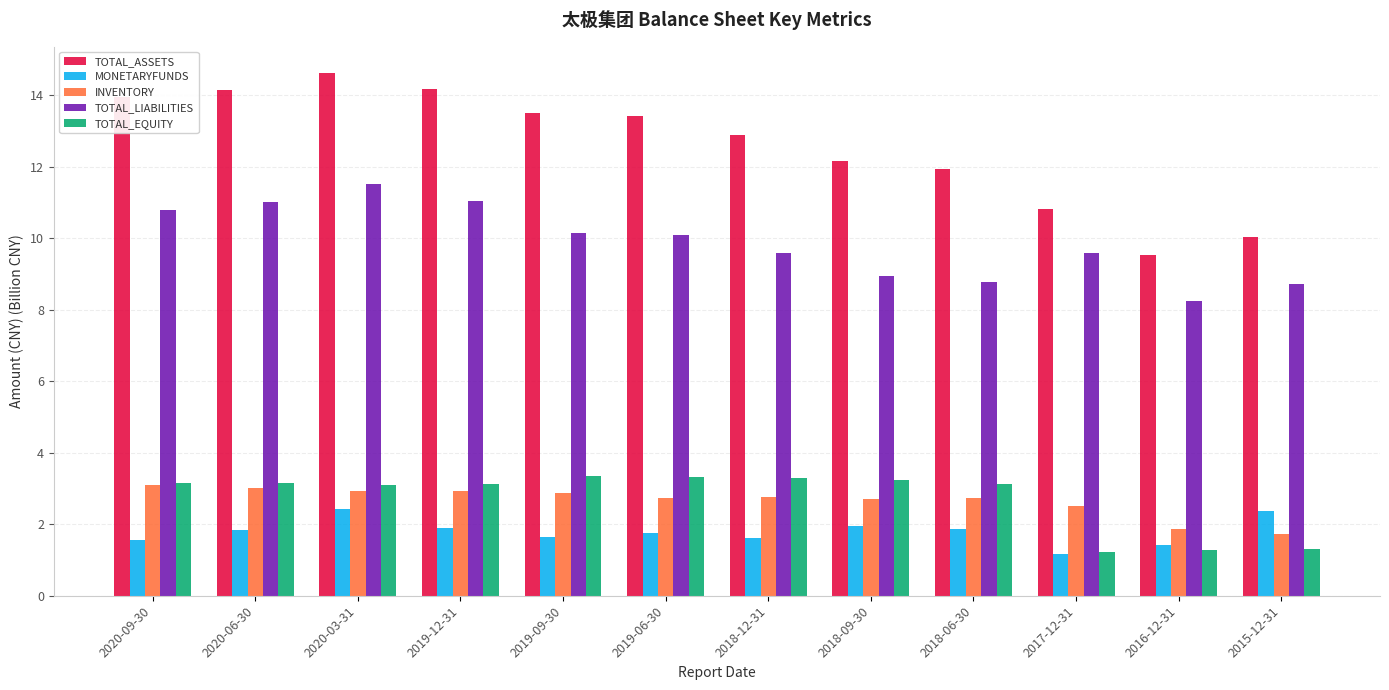

What is the average value of the MONETARYFUNDS series?

1.8